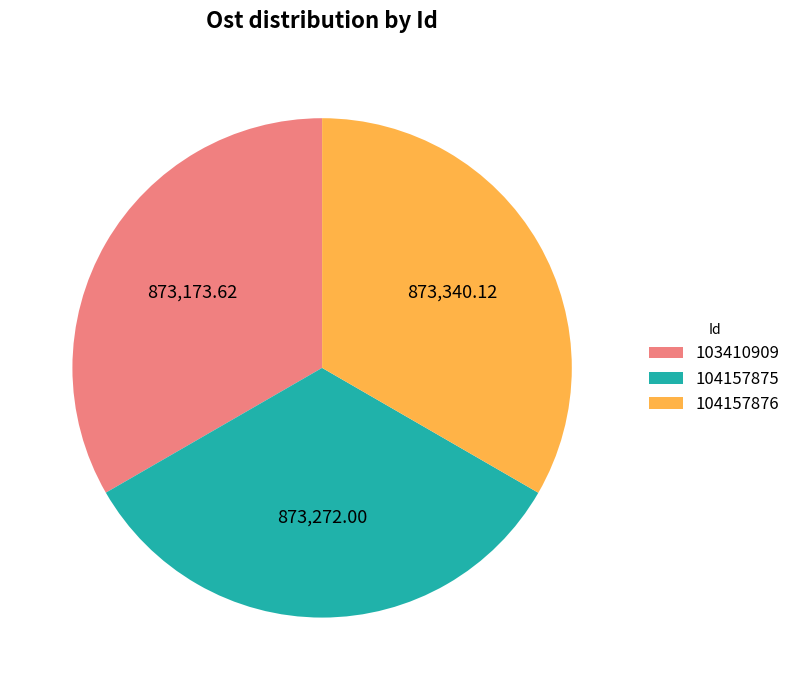

The 104157875 slice represents 33% of the pie. True or false?

True